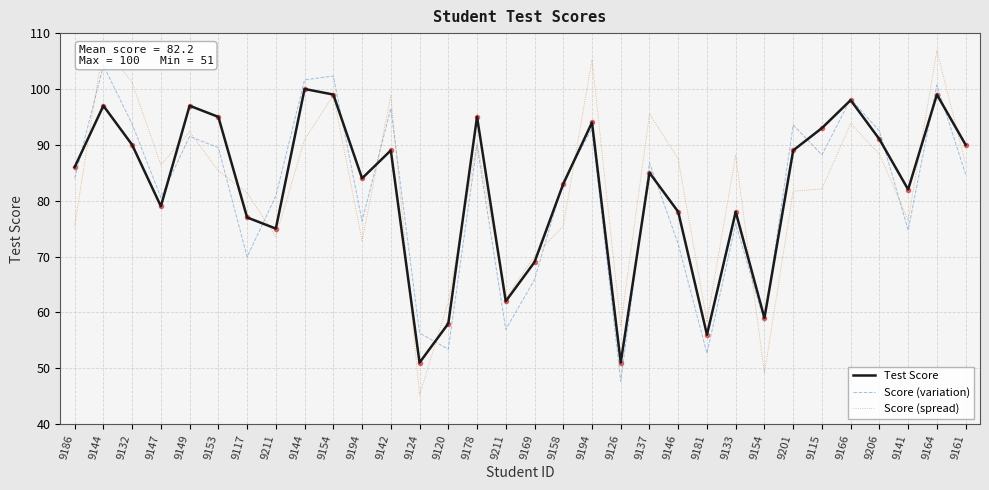

What is the label of the 14th point from the left?

9120